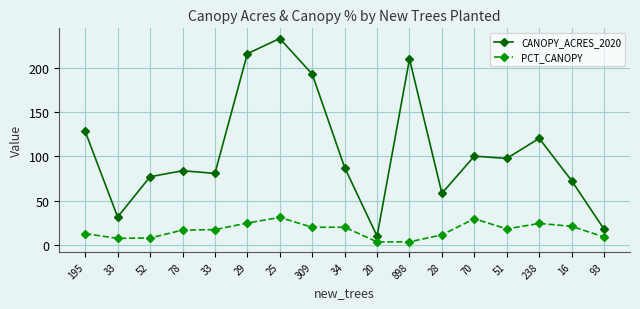

In CANOPY_ACRES_2020, how many points are lower than both neighbors (excluding endpoints)?

5